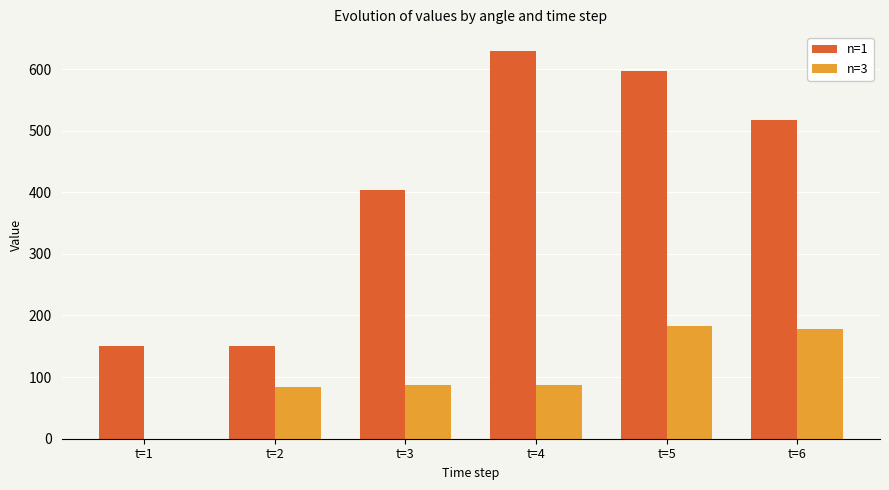

Read the n=3 value at t=4.

86.7